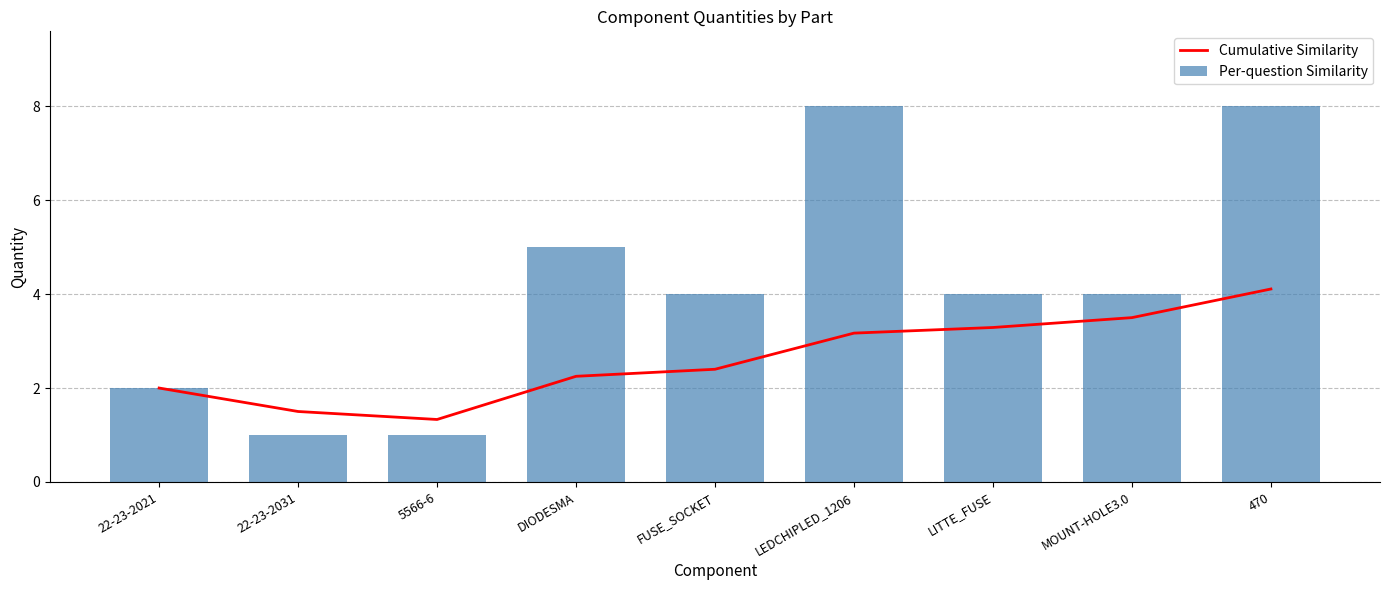

At 5566-6, list the series in order from largest to smallest.

Cumulative Similarity, Per-question Similarity